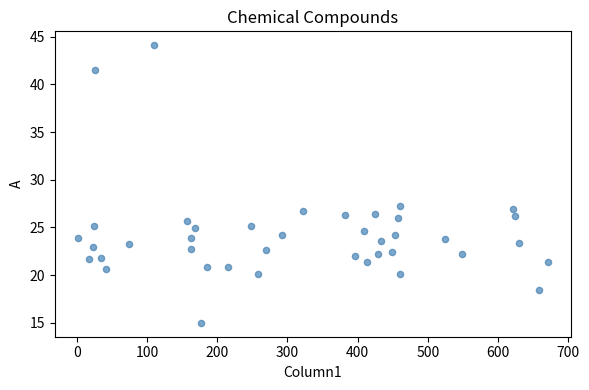

What is the range of Y values (max minus min)?

29.1